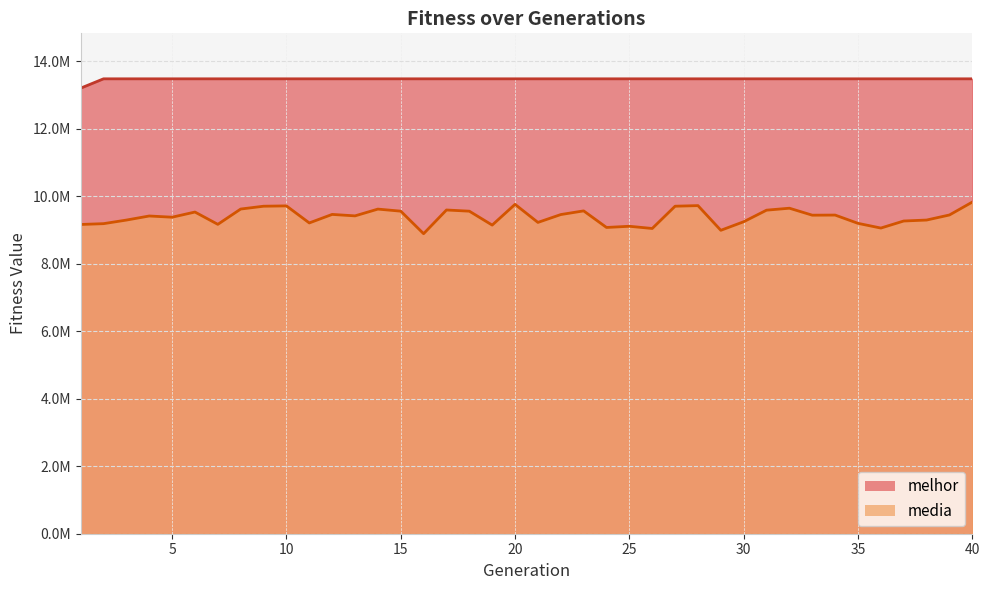

What are all the series names shown in the legend?

melhor, media